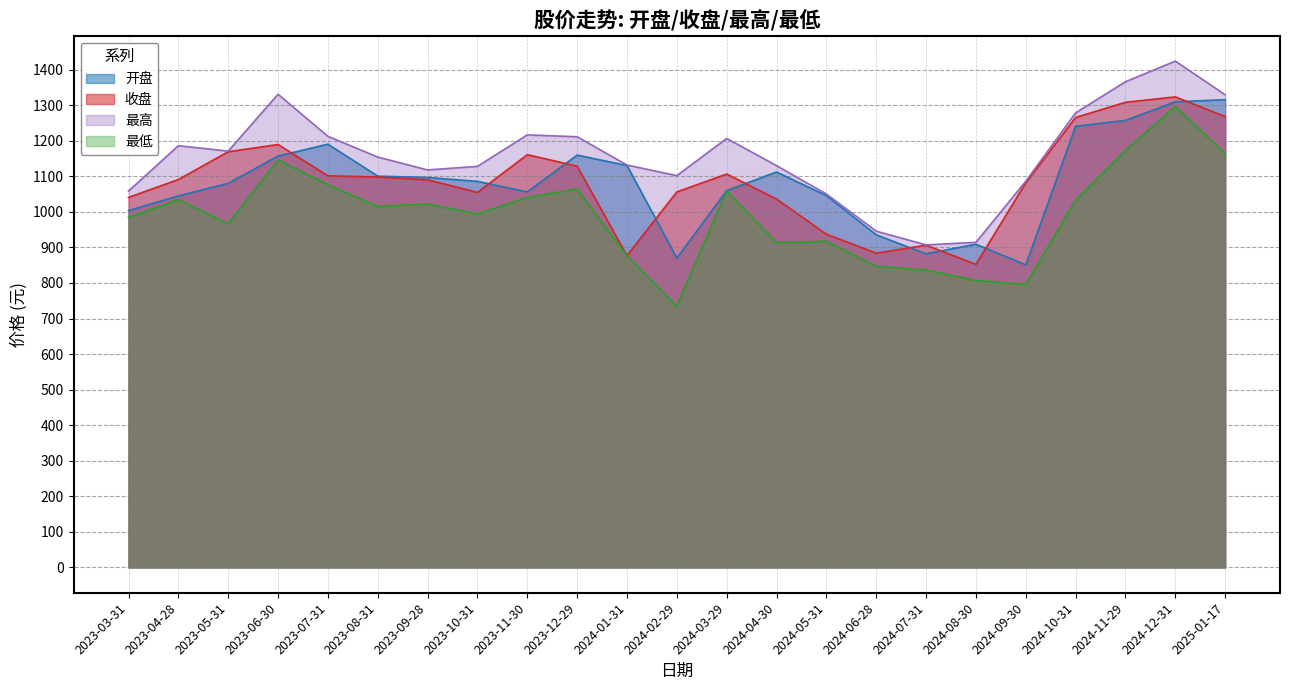

At how many categories does at least one series exceed 1094?

17